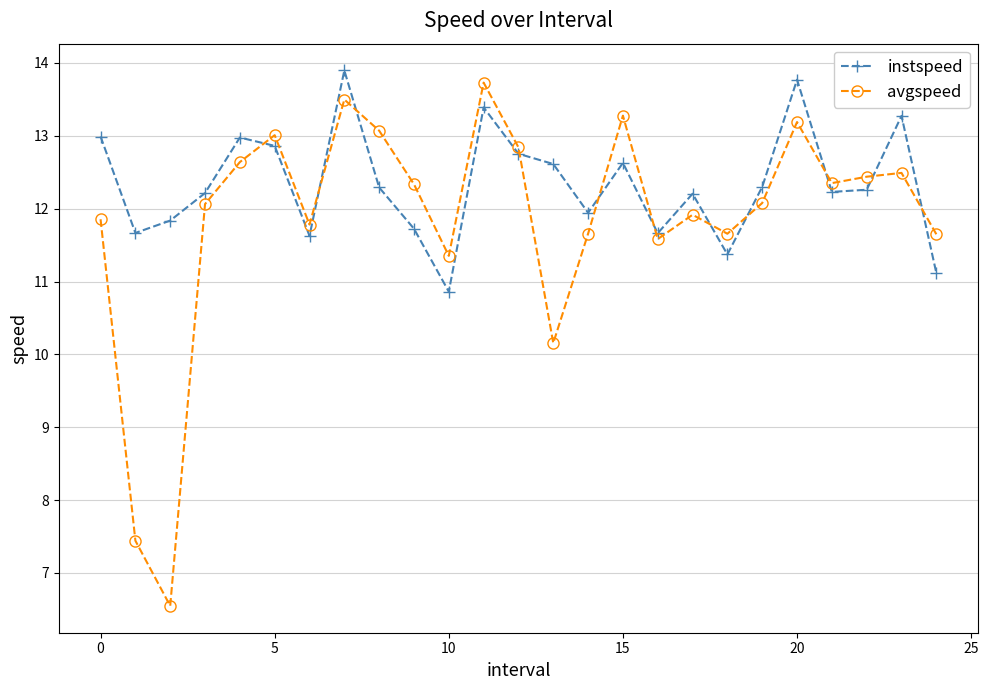

Which series has the largest total across all categories?

instspeed